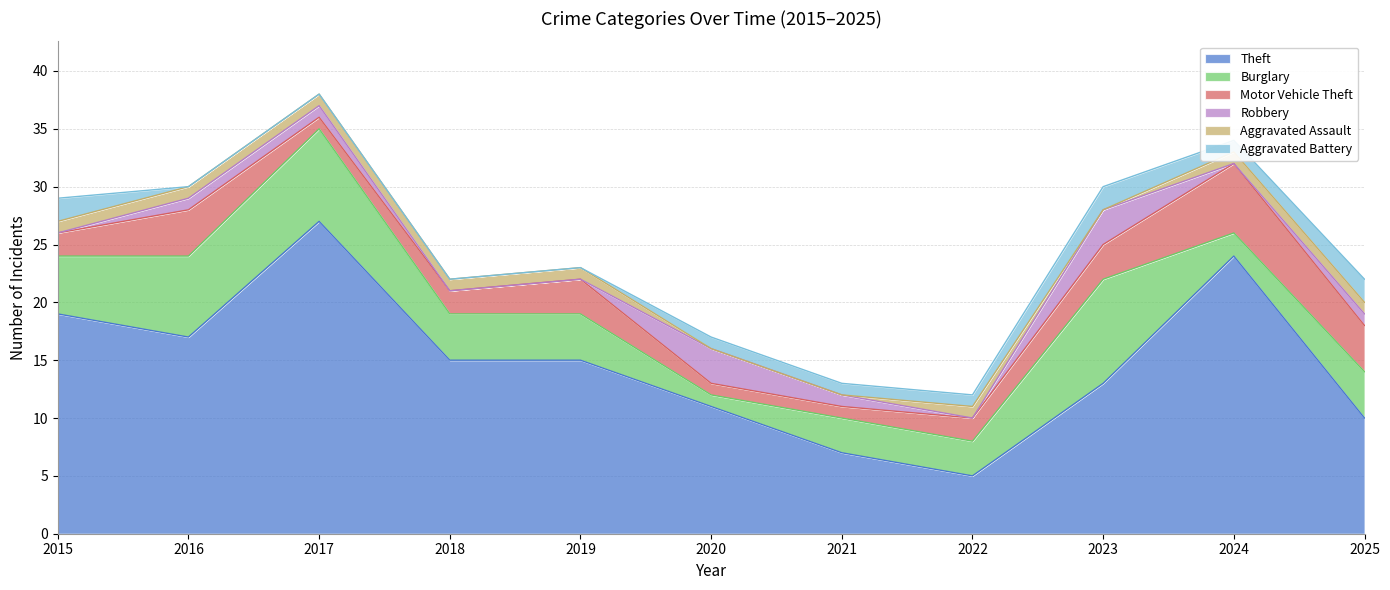

Which category has the lowest value in the Theft series?

2022